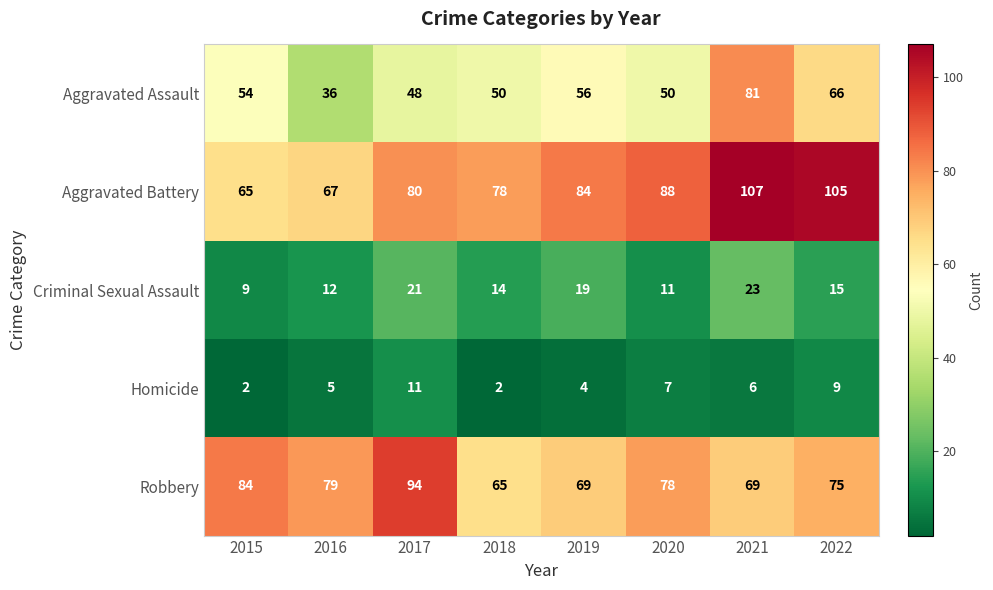

Count the Homicide values in the range 4 to 9.

5